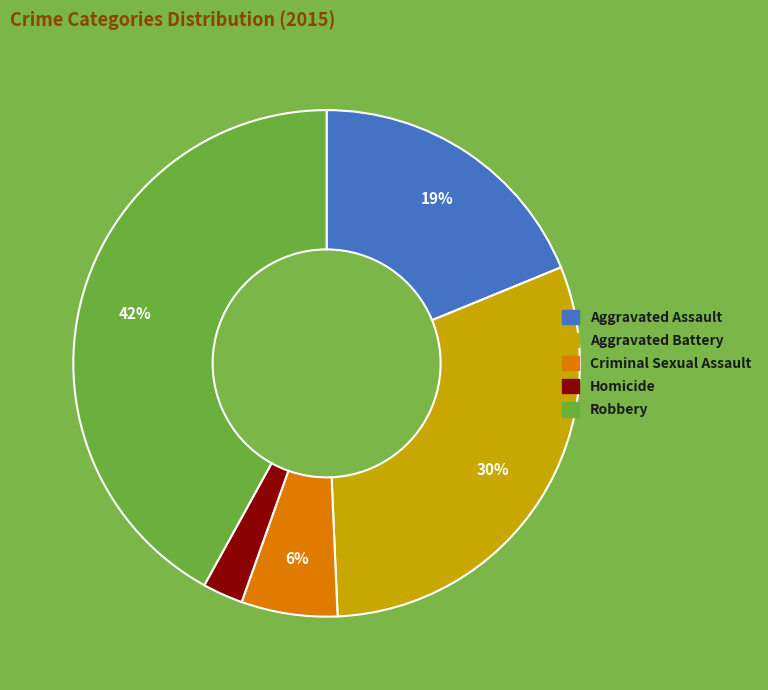

Is the sum of Aggravated Battery and Homicide greater than half?

No